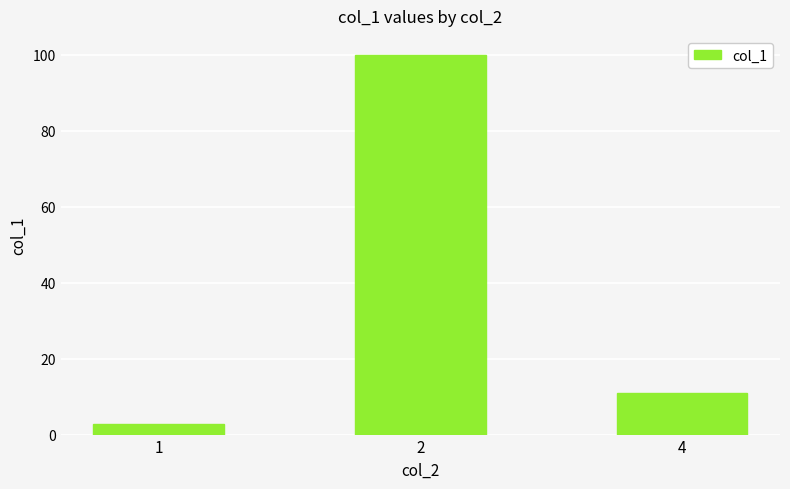

True or false: the data shows 2.7 at 1.

True